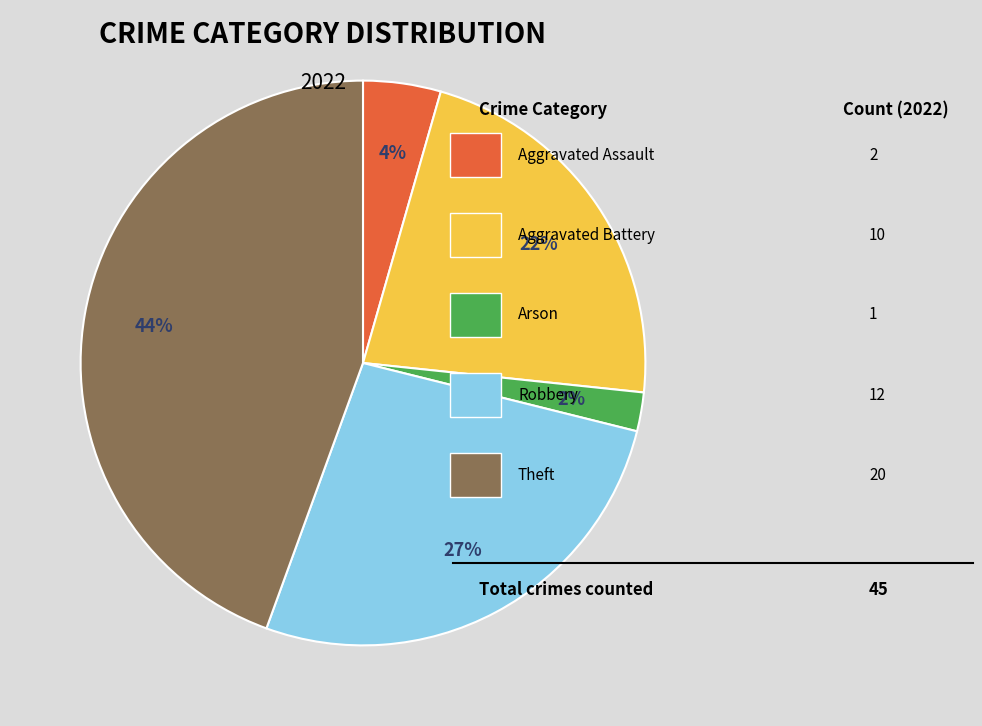

To the nearest percent, what is the average slice percentage?

20%